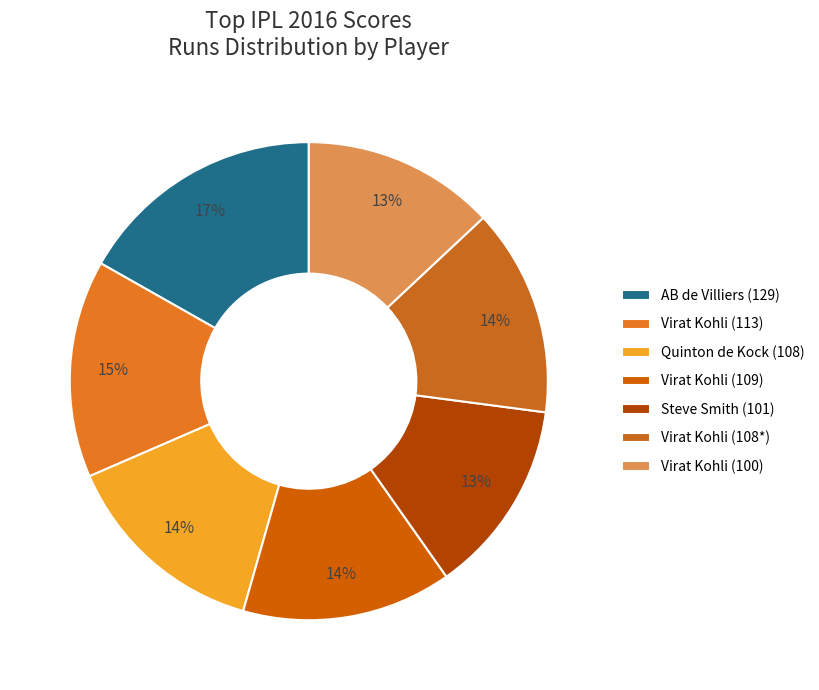

To the nearest percent, what percentage of the pie is Virat Kohli (108*)?

14%